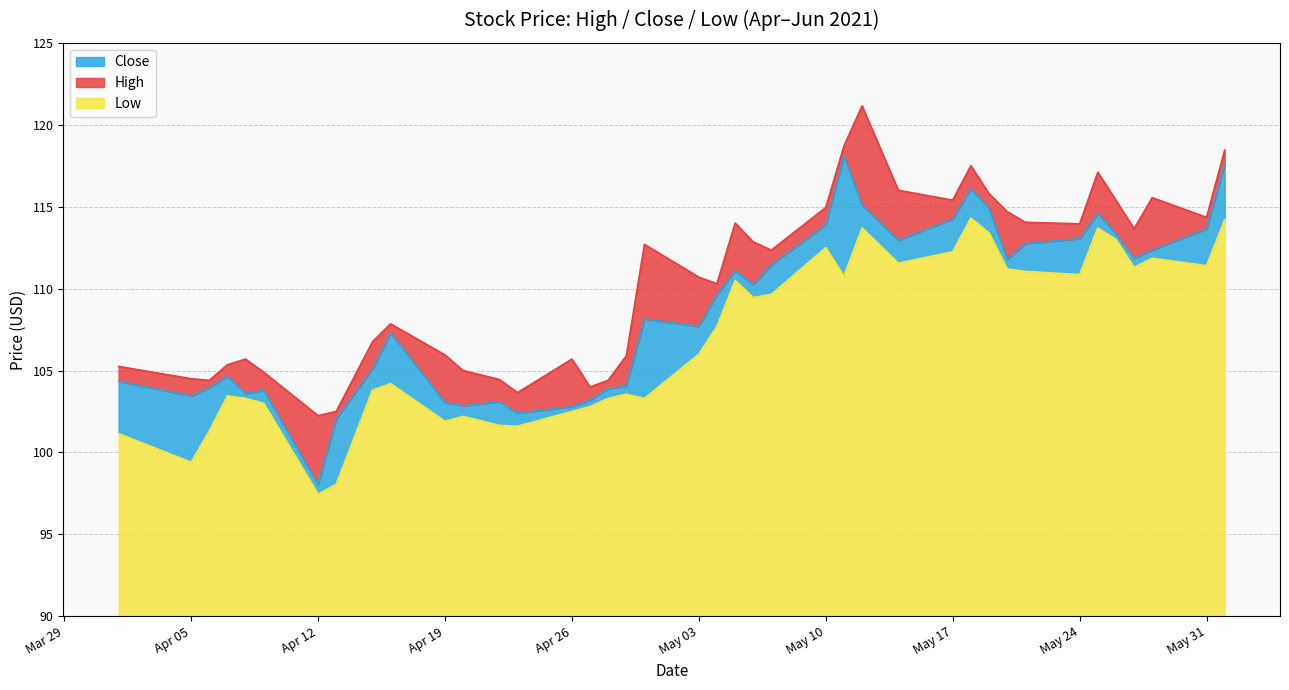

What is the lowest value of the Low series?

7.4